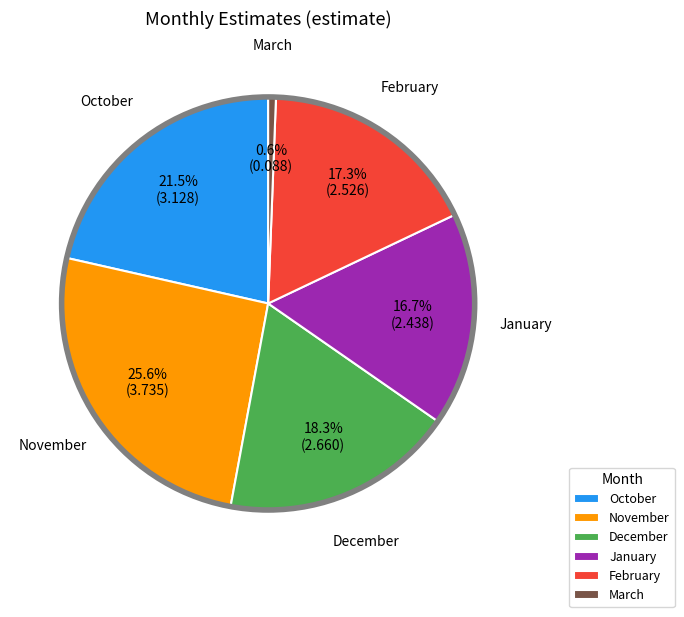

How much of the chart is everything except March?

99.4%